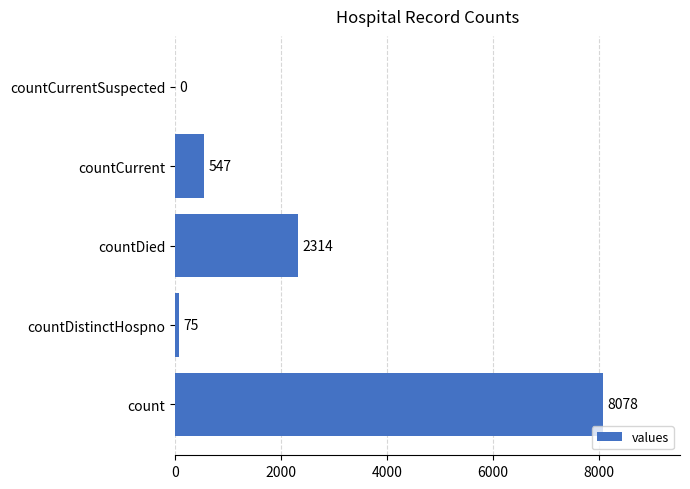

What is the sum of the values at countCurrent and countDied?

2861